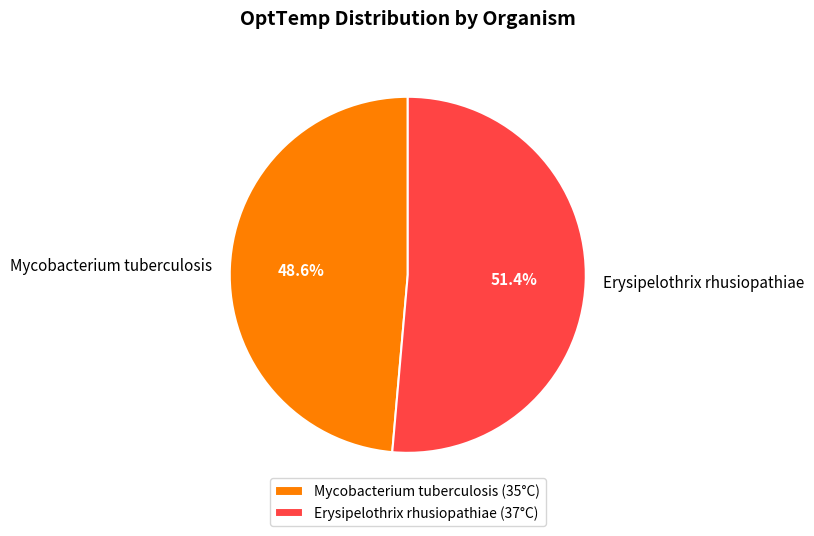

How many segments does this pie chart have?

2